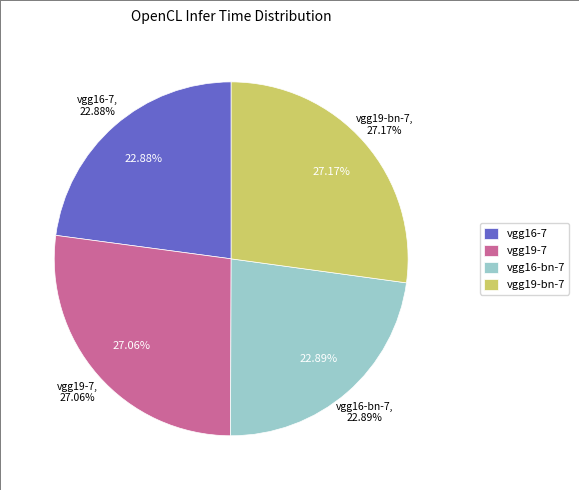

What portion of the pie excludes vgg19-bn-7?

72.8%